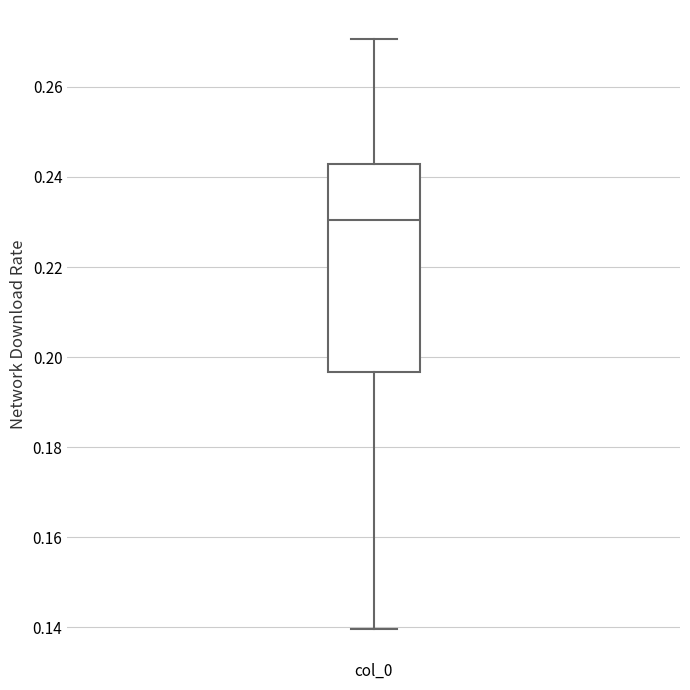

Transcribe this box plot: give where the median line is, the range the box spans, and where the two whiskers end, as read against the y-axis. The values are not printed on the chart, so give them approximately, as read against the axis.

median 0.230, box 0.196 to 0.242, whiskers 0.140 to 0.270